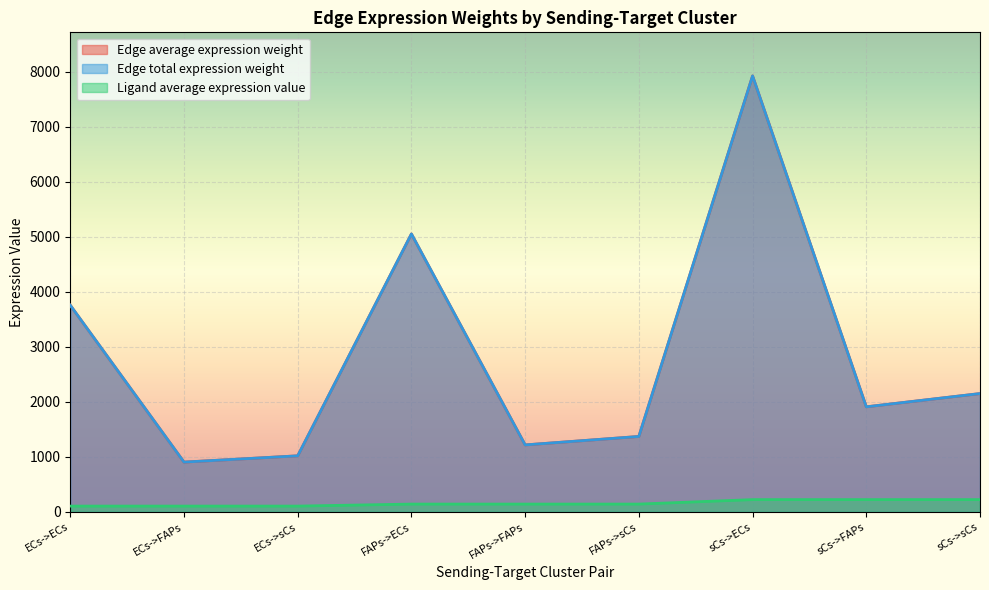

True or false: Edge total expression weight and Ligand average expression value cross at least once.

False